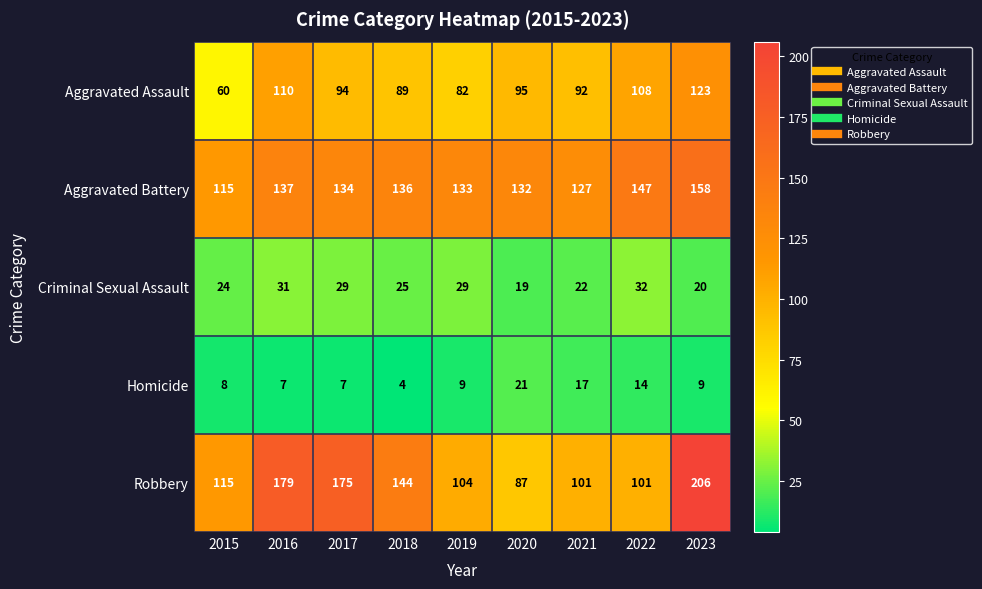

Which series has the largest range (max minus min)?

Robbery